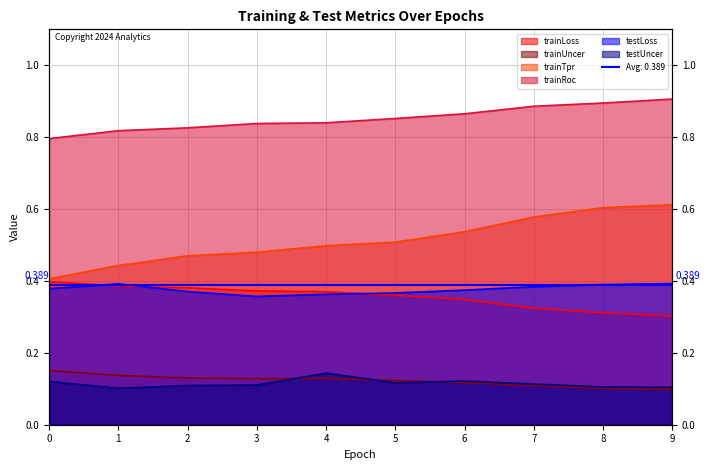

How many lines are shown in the chart?

6